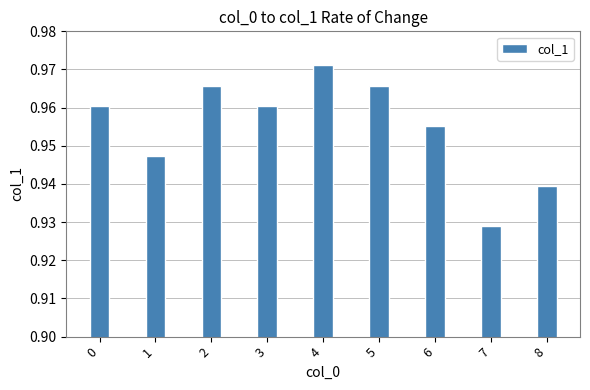

What is the sum of the values at 8 and 1?

1.9